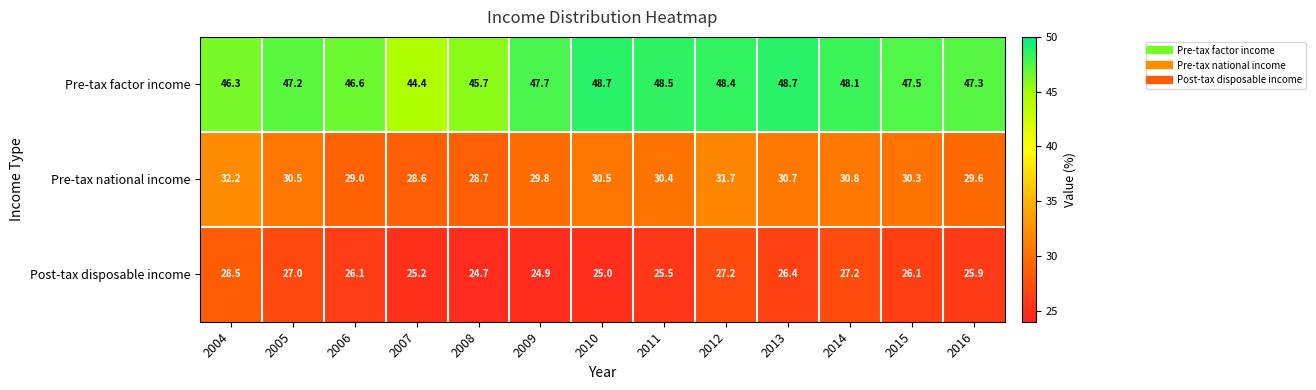

Rank the series at 2015 from highest to lowest value.

Pre-tax factor income, Pre-tax national income, Post-tax disposable income